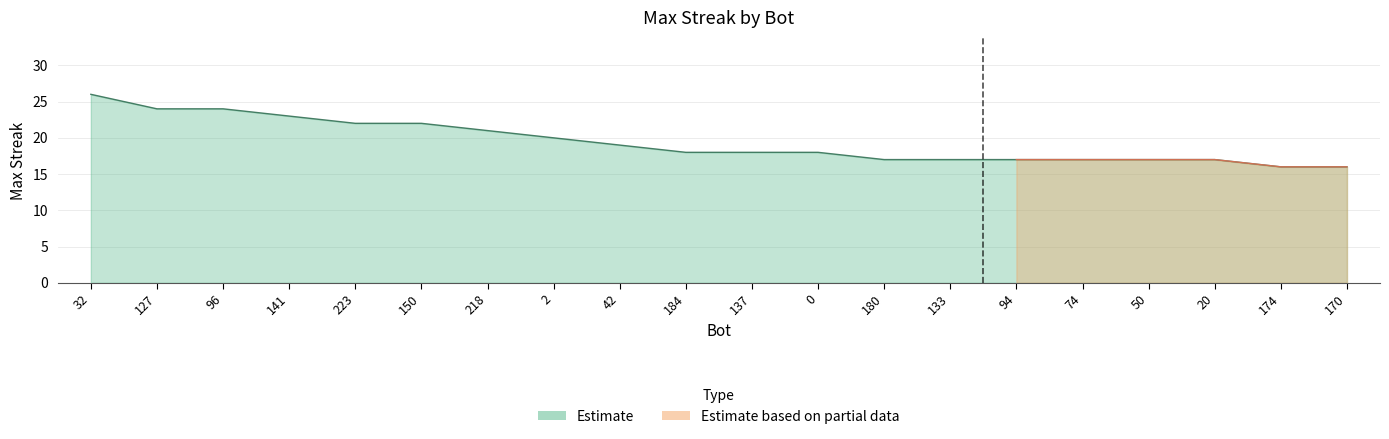

What position from the right is 42?

12